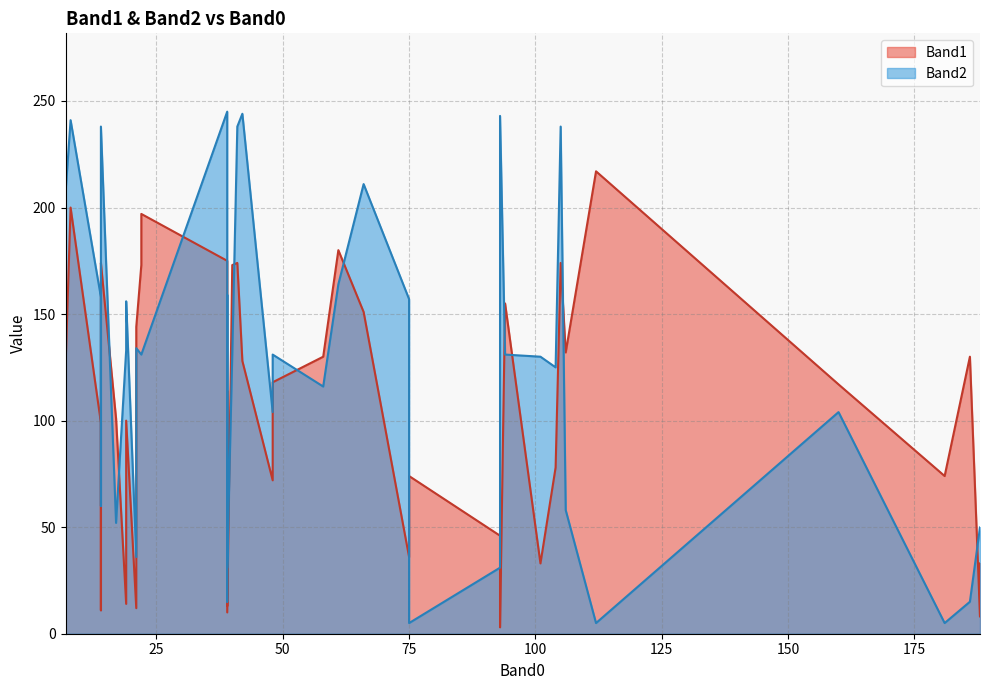

How many distinct data groups are displayed?

2